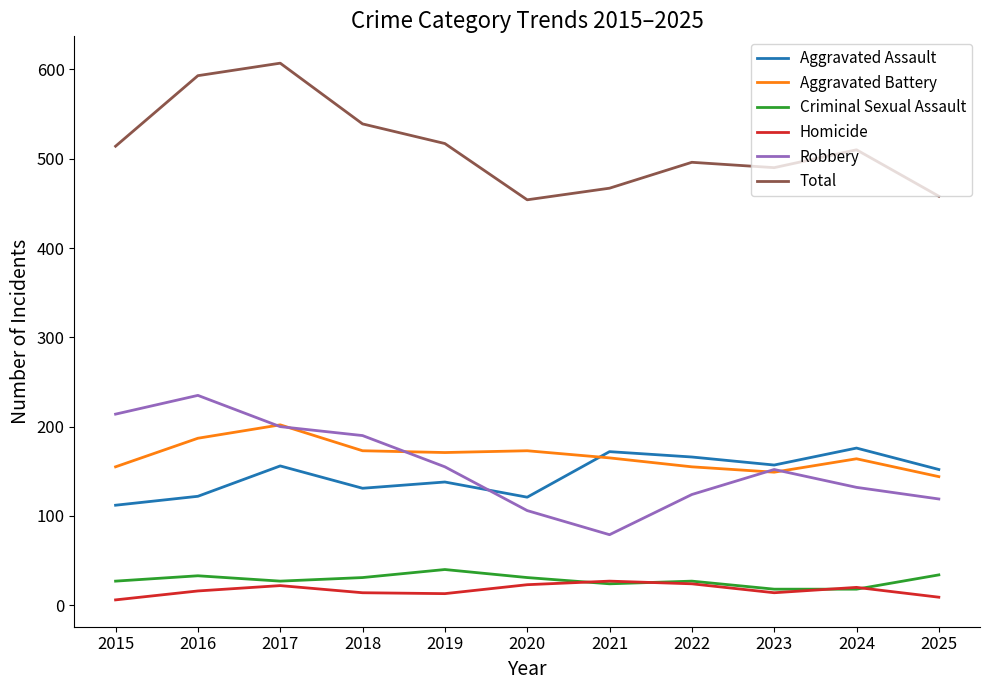

At which label does Aggravated Assault first exceed 152?

2017